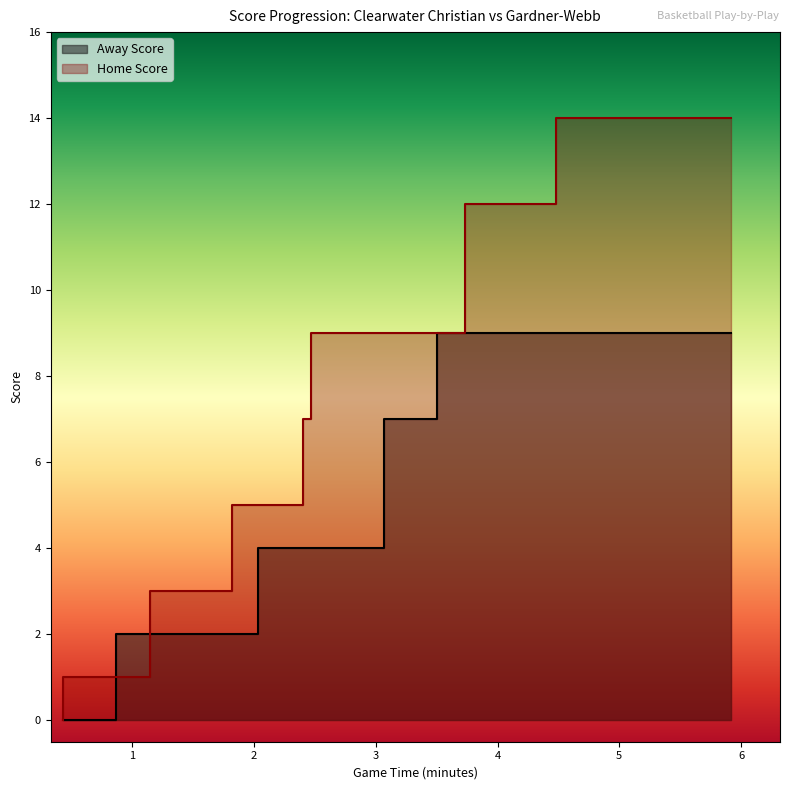

Is the value of Away Score at 0 greater than the value of Home Score at 0?

No